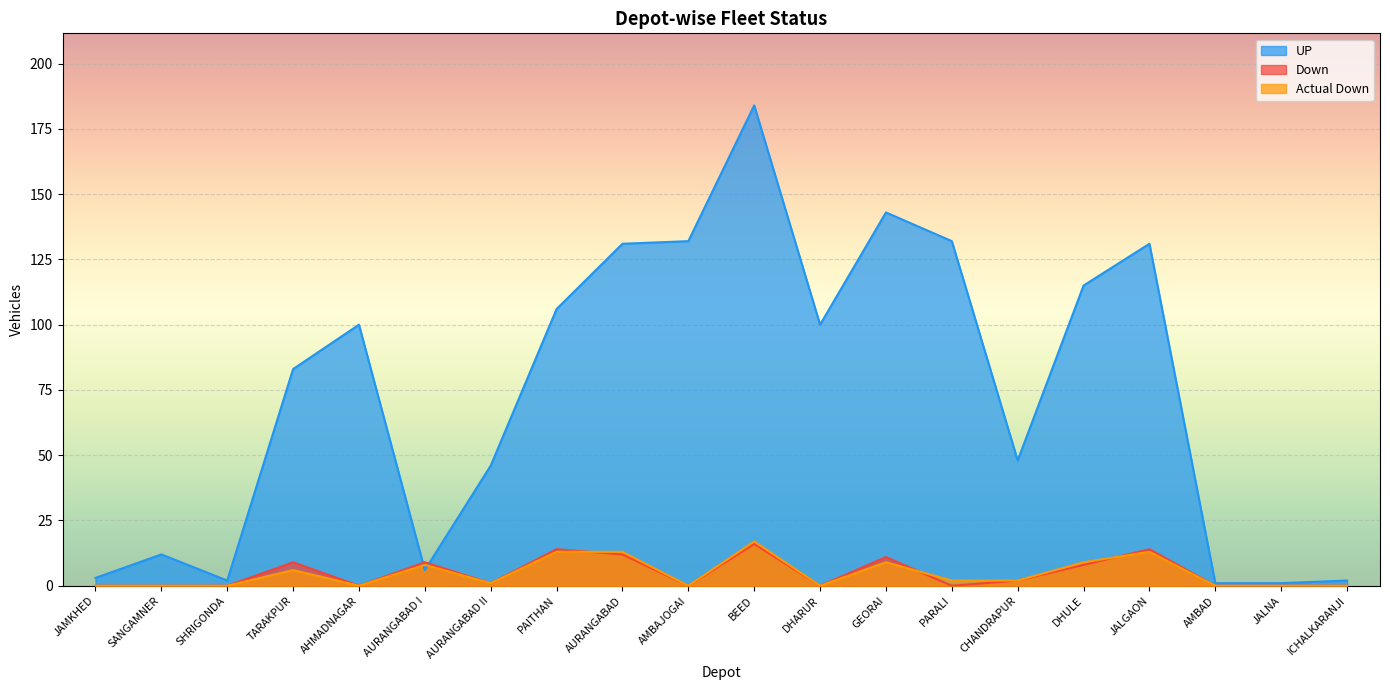

Reading left to right, list all the values displayed in this chart.

UP: 3	12	2	83	100	6	46	106	131	132	184	100	143	132	48	115	131	1	1	2
Down: 0	0	0	9	0	9	1	14	12	0	16	0	11	0	2	8	14	0	0	0
Actual Down: 0	0	0	6	0	8	1	13	13	0	17	0	9	2	2	9	13	0	0	0